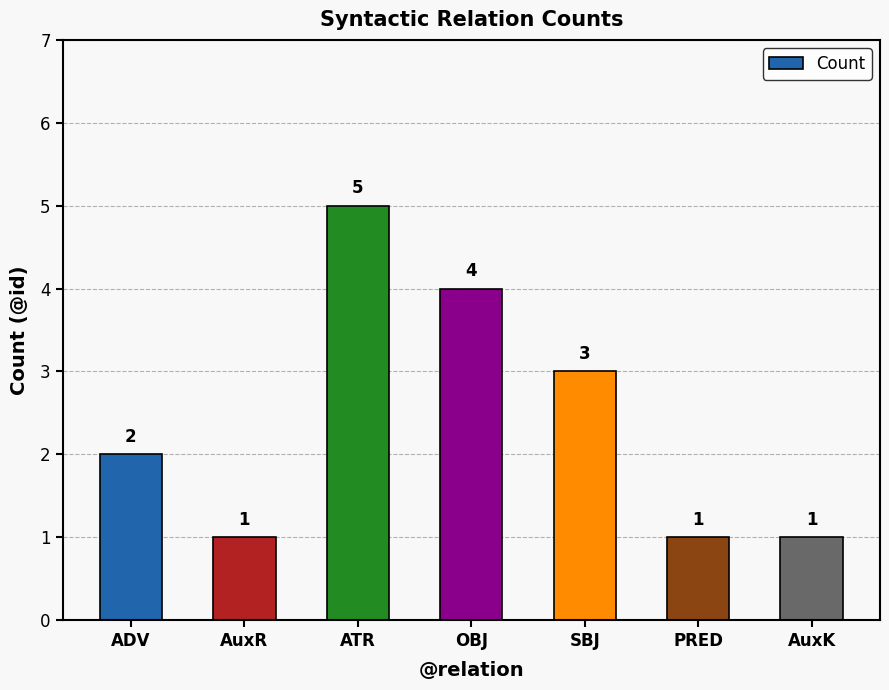

Reading right to left, extract all data points from this chart.

AuxK=1	PRED=1	SBJ=3	OBJ=4	ATR=5	AuxR=1	ADV=2